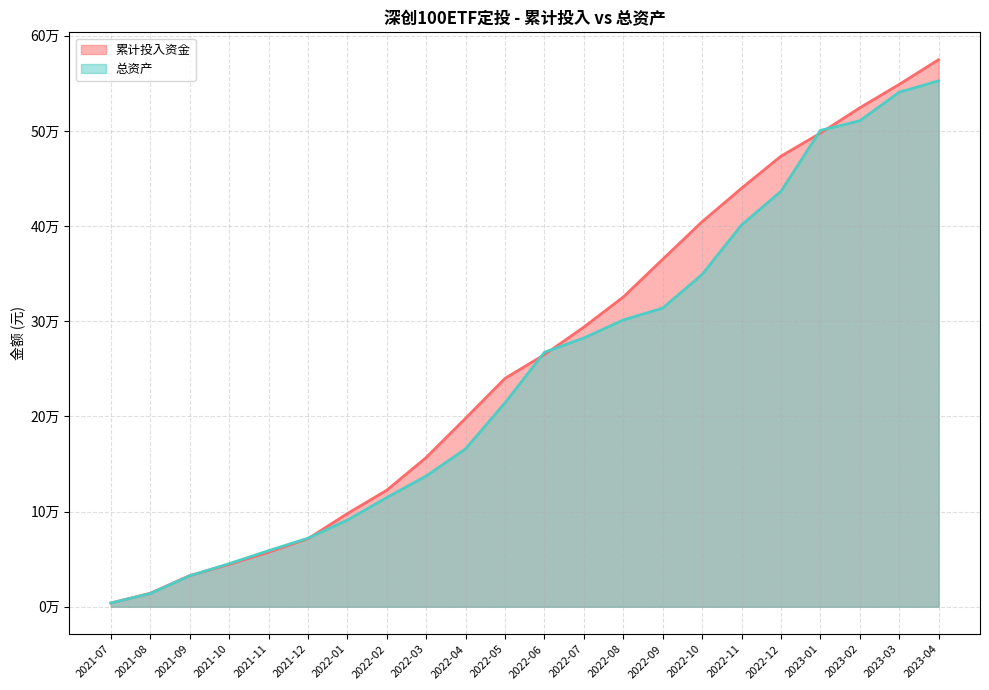

Does the chart have visible grid lines?

Yes